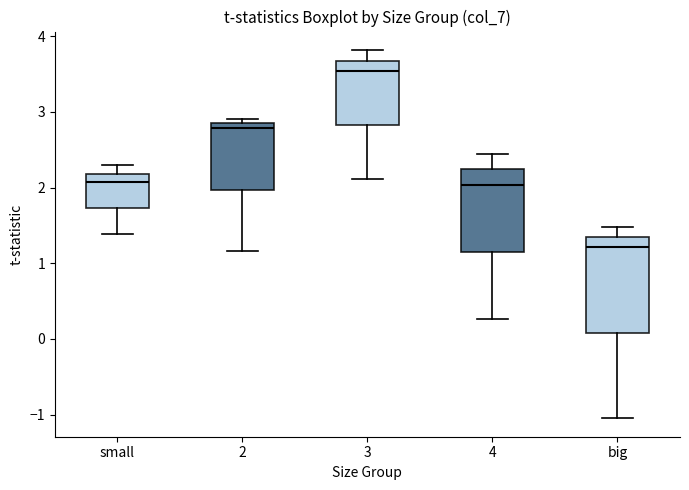

Comparing the boxes themselves (not the whiskers), which one is the tallest?

big